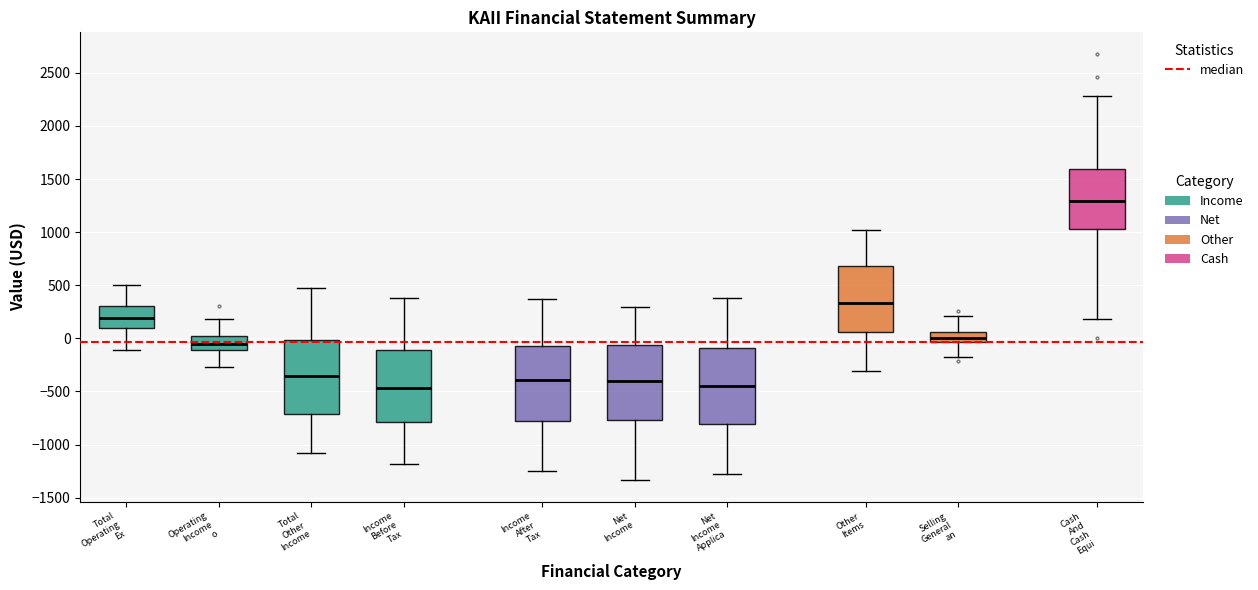

Reading left to right, read every box against the y-axis: the position of its median line, the range the box covers, and the ends of its whiskers. The values are not printed on the chart, so give them approximately, as read against the axis.

Total Operating Ex: median 200, box 100 to 300, whiskers -100 to 500
Operating Income o: median -50, box -100 to 0, whiskers -250 to 200
Total Other Income: median -350, box -700 to 0, whiskers -1100 to 500
Income Before Tax: median -450, box -800 to -100, whiskers -1200 to 400
Income After Tax: median -400, box -800 to -50, whiskers -1250 to 350
Net Income: median -400, box -750 to -50, whiskers -1350 to 300
Net Income Applica: median -450, box -800 to -100, whiskers -1300 to 400
Other Items: median 350, box 50 to 700, whiskers -300 to 1000
Selling General an: median 0, box -50 to 50, whiskers -150 to 200
Cash And Cash Equi: median 1300, box 1050 to 1600, whiskers 200 to 2300